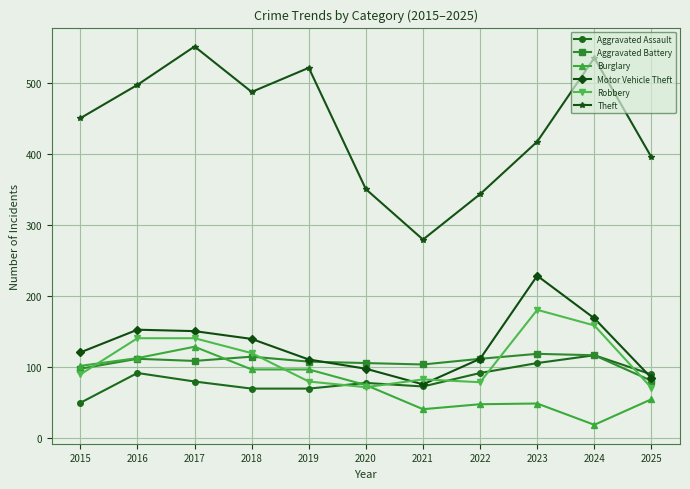

What are all the series names shown in the legend?

Aggravated Assault, Aggravated Battery, Burglary, Motor Vehicle Theft, Robbery, Theft